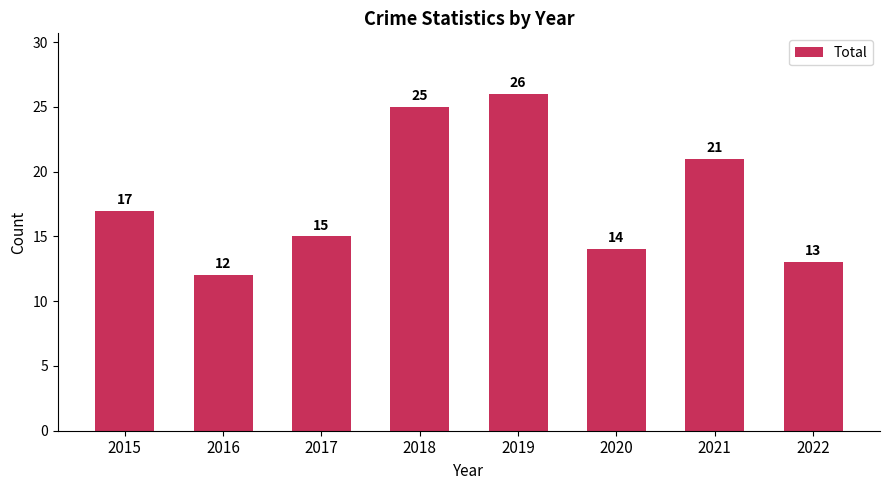

Is it true that the value at 2017 is 9?

False